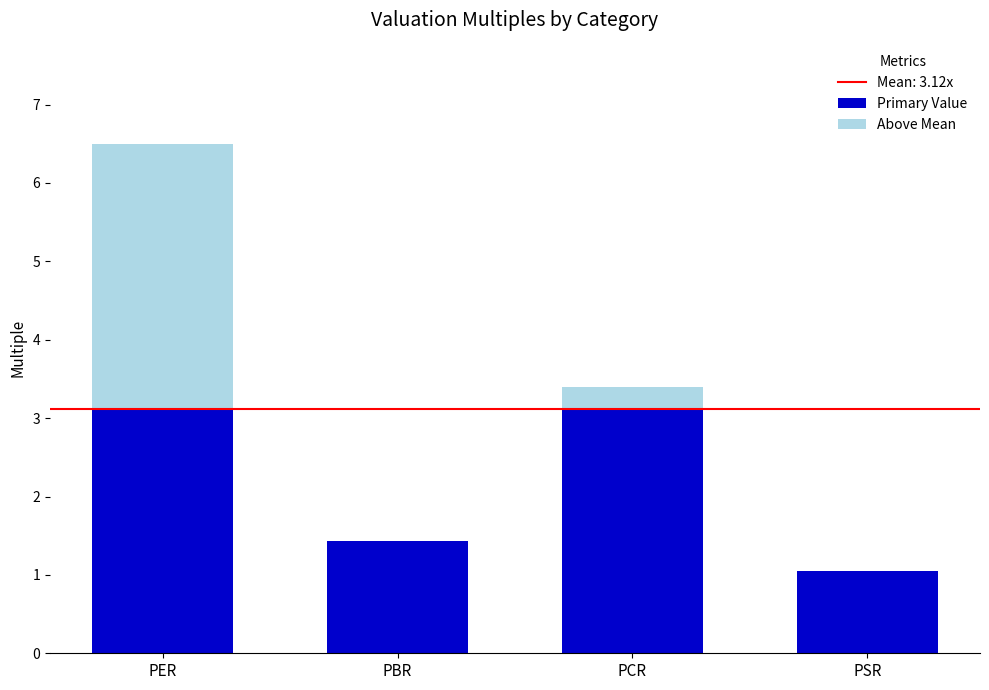

How many distinct data groups are displayed?

2